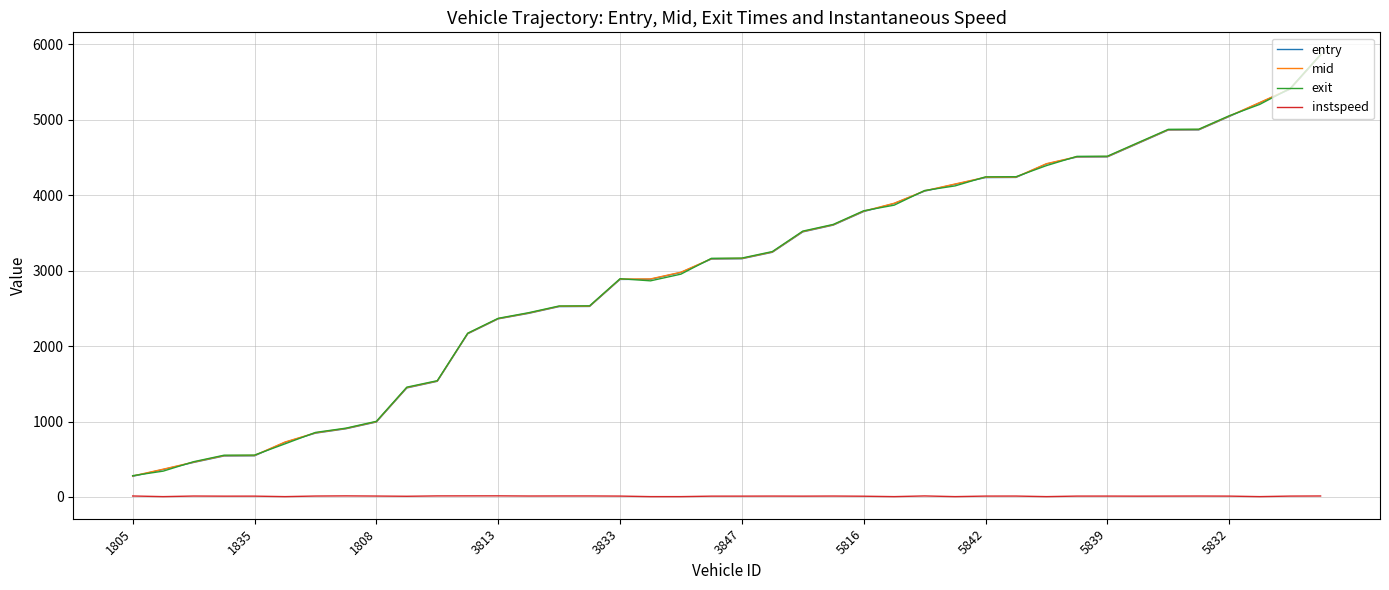

What is the minimum value for exit?

282.7